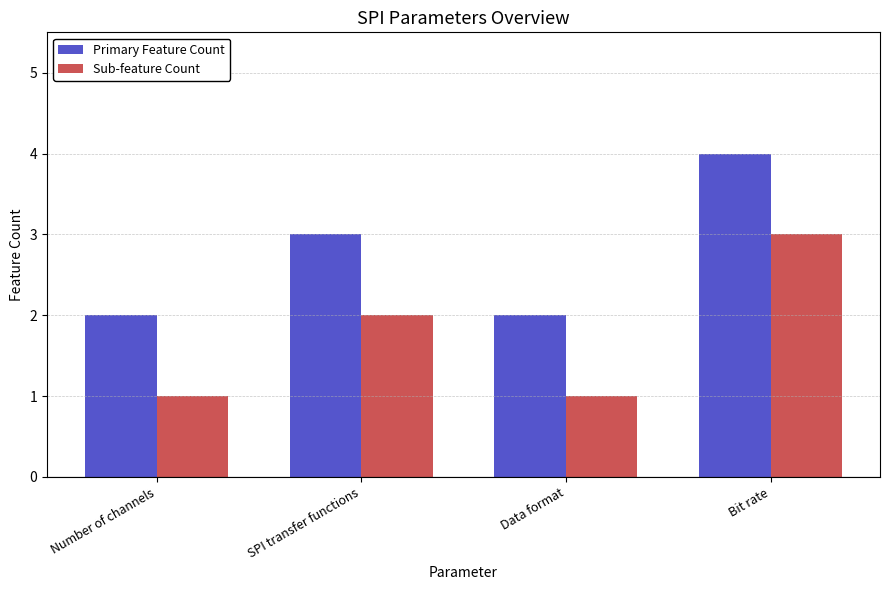

Count the Sub-feature Count values in the range 1 to 3.

4